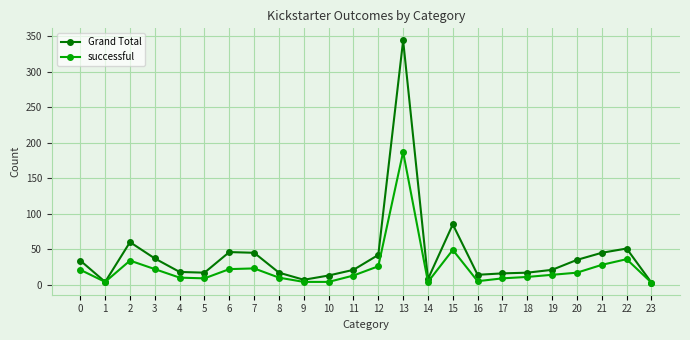

Which series has the largest total across all categories?

Grand Total